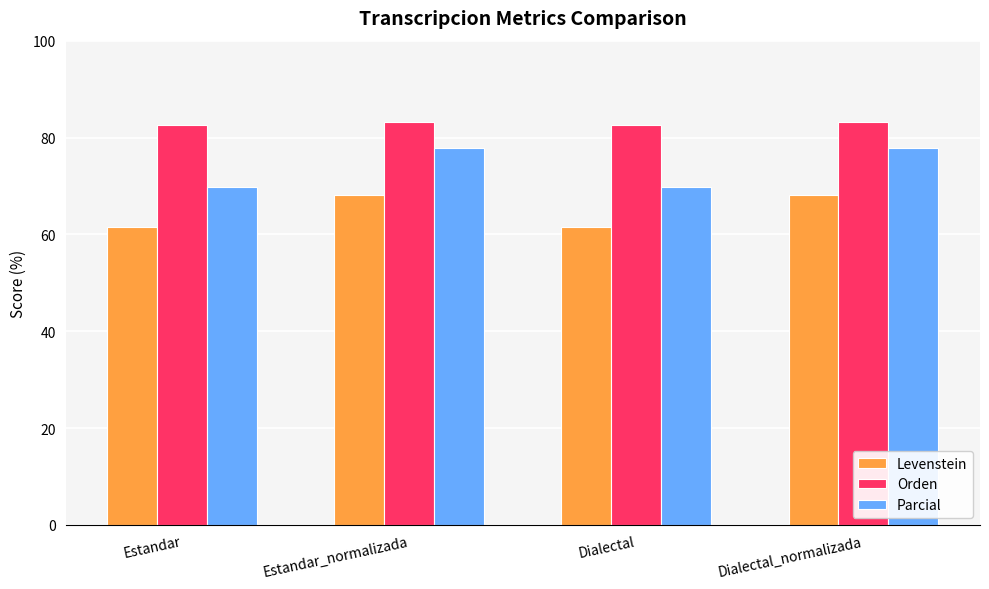

What is the maximum value shown in the chart?

83.1